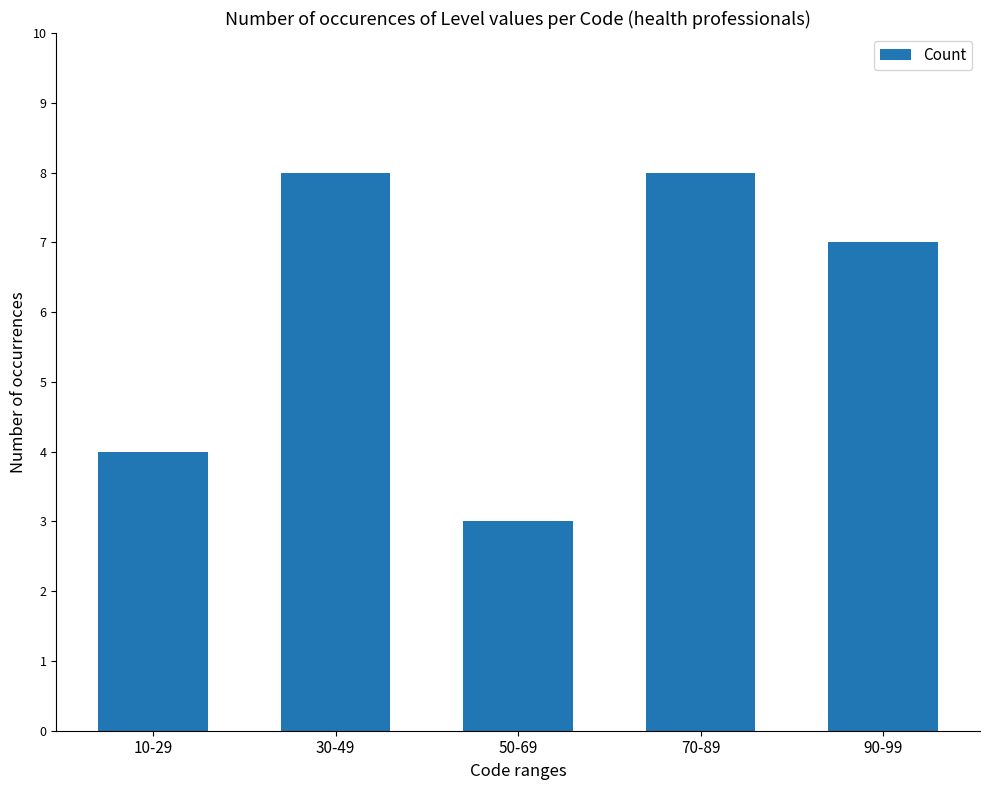

Is it true that the value at 90-99 is 7?

True